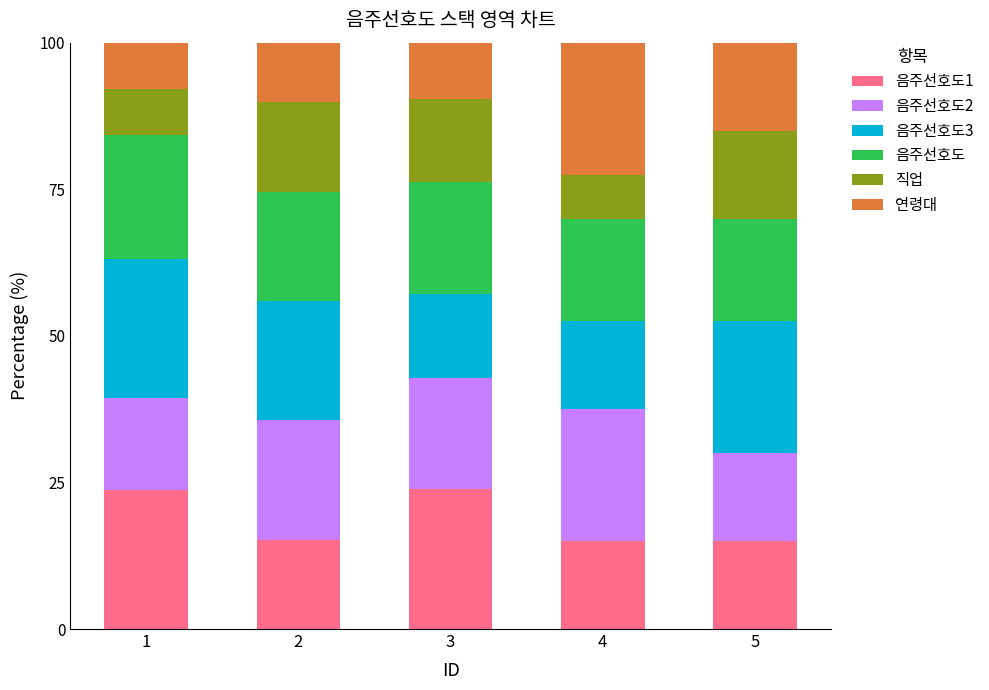

Between 1 and 5, which is larger?

1